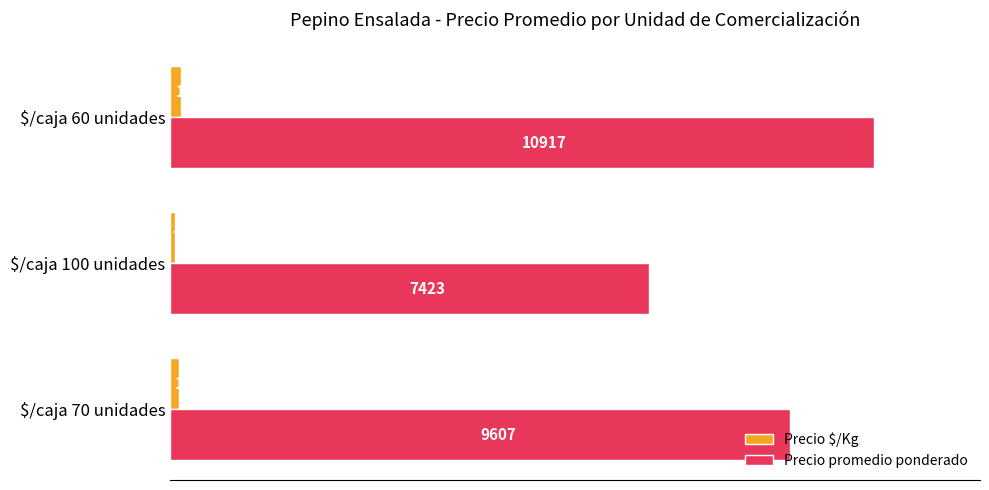

Which category has the highest value in the Precio promedio ponderado series?

$/caja 60 unidades